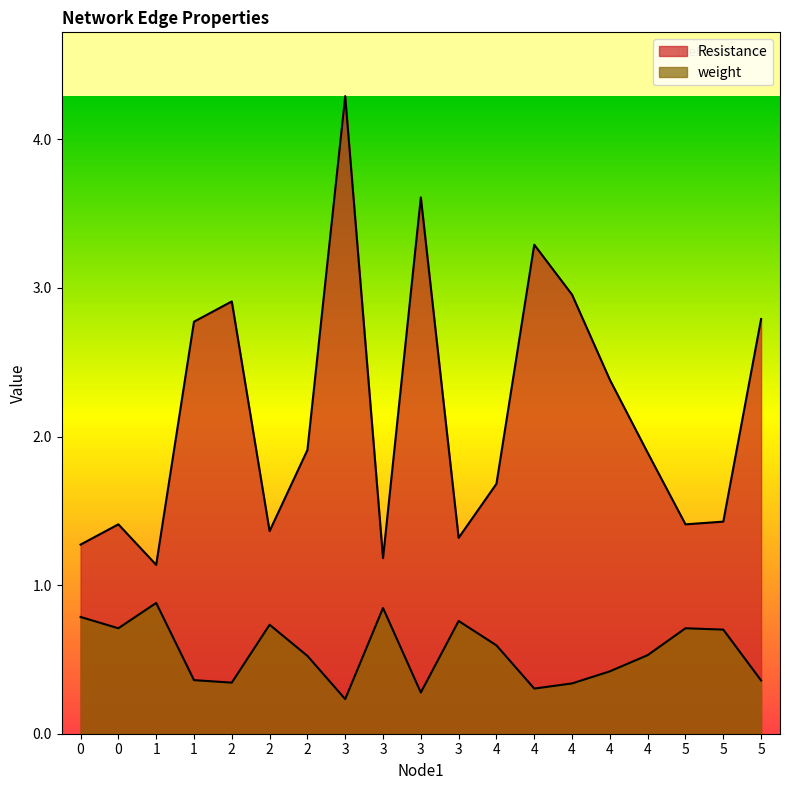

What are all the series names shown in the legend?

Resistance, weight